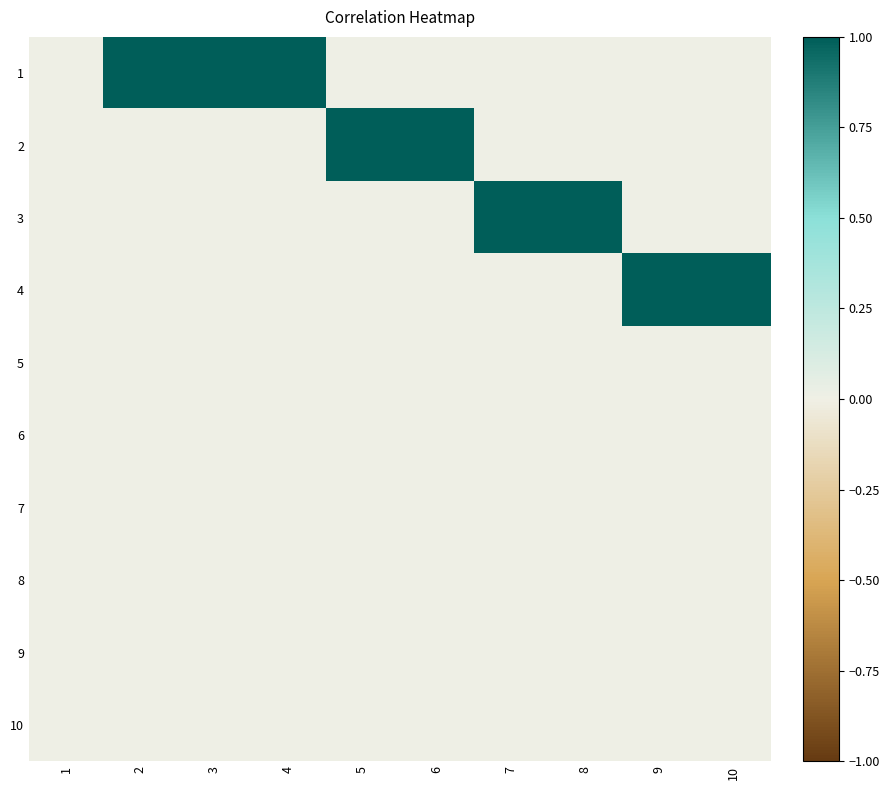

Count the number of data series in this chart.

10